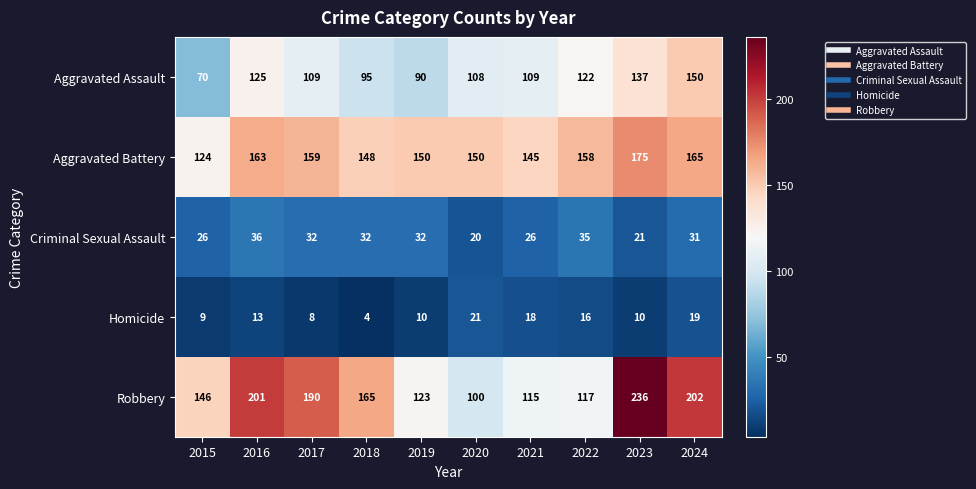

What is the highest value of the Aggravated Assault series?

150